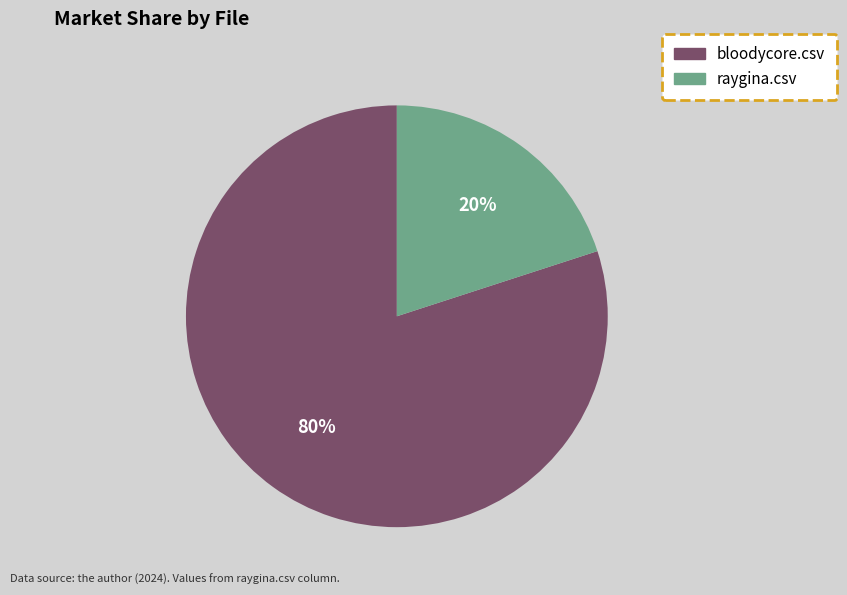

The raygina.csv slice represents 20% of the pie. True or false?

True